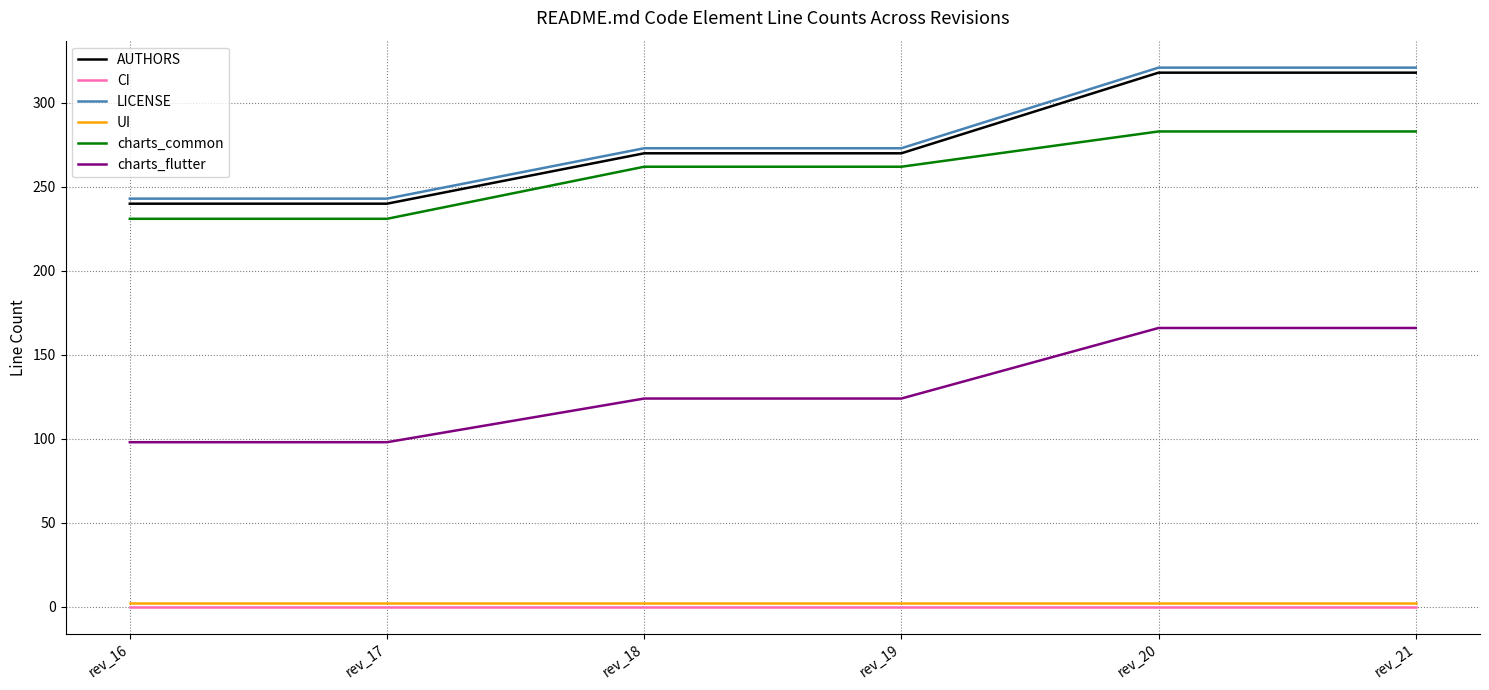

True or false: CI and charts_common cross at least once.

False